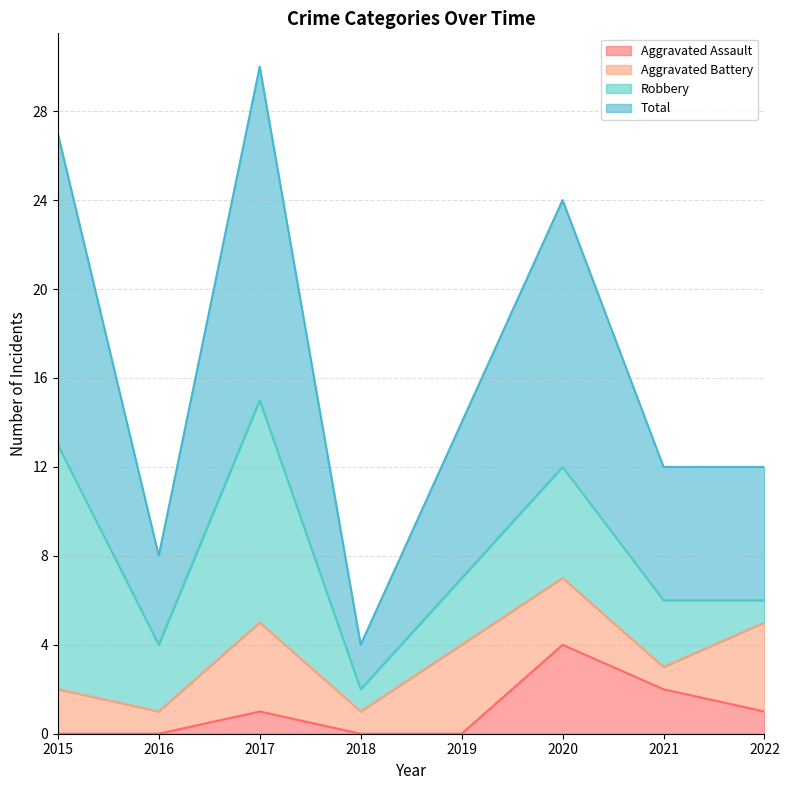

What is the sum of the Aggravated Assault values at 2015 and 2020?

4